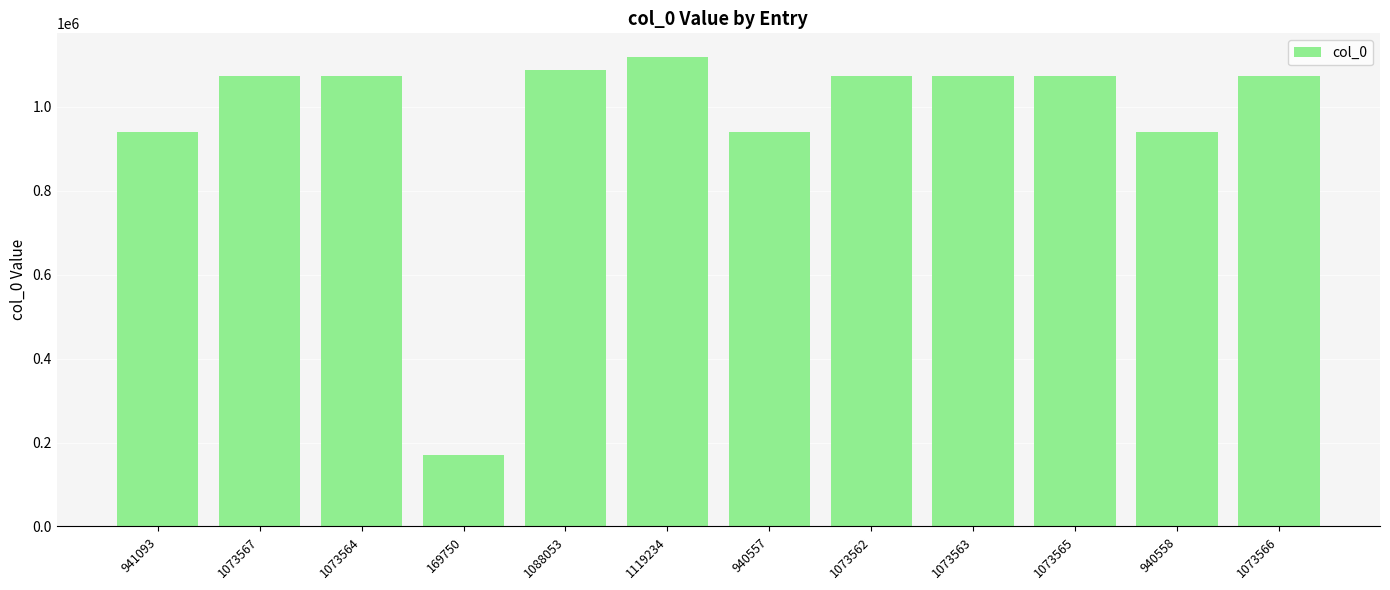

What is the label of the 7th bar from the left?

940557